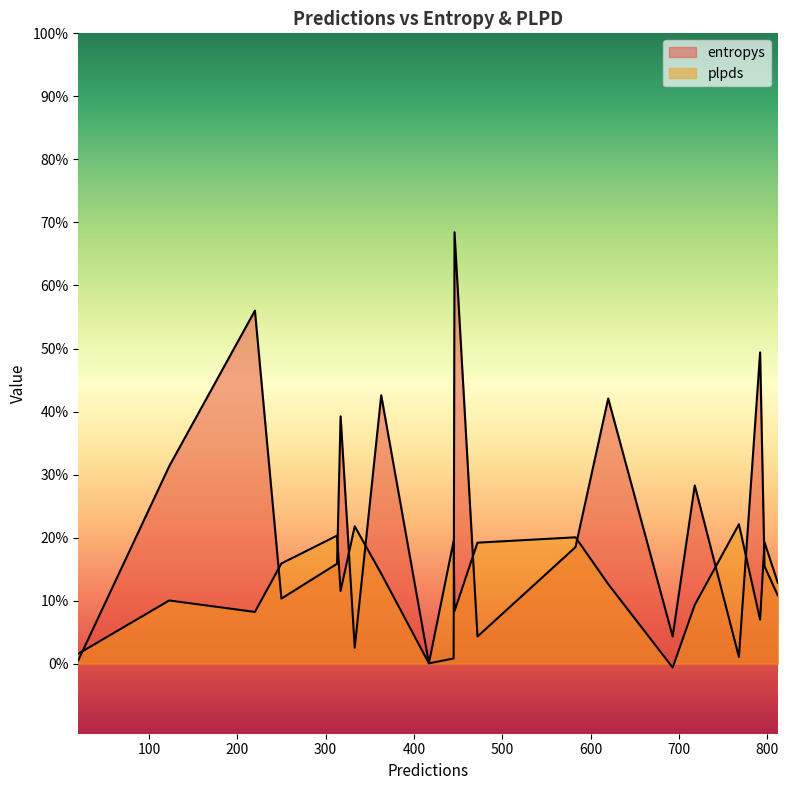

Is the value of entropys at 250 greater than the value of plpds at 220?

Yes